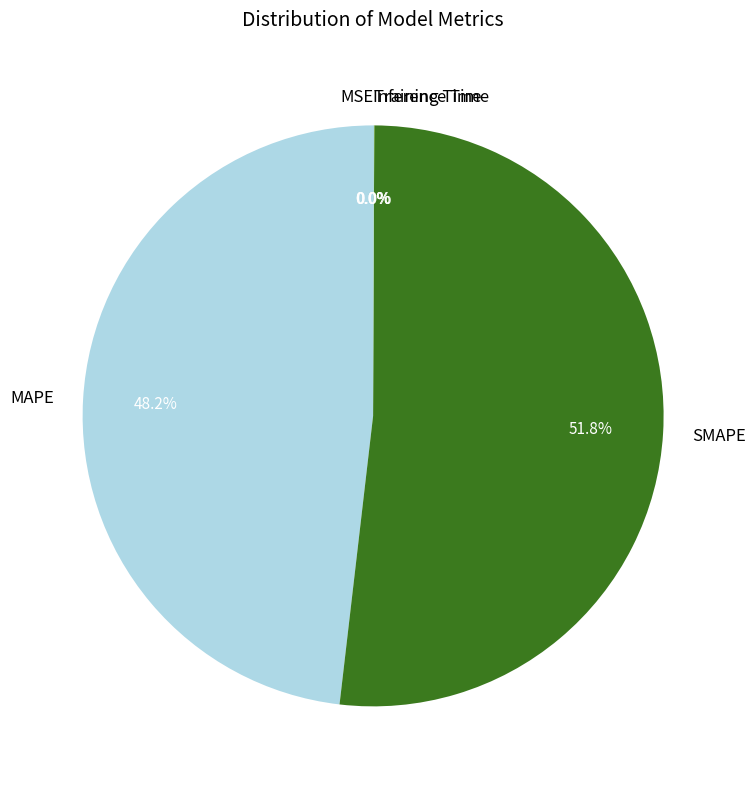

Between MAPE and SMAPE, which is larger?

SMAPE